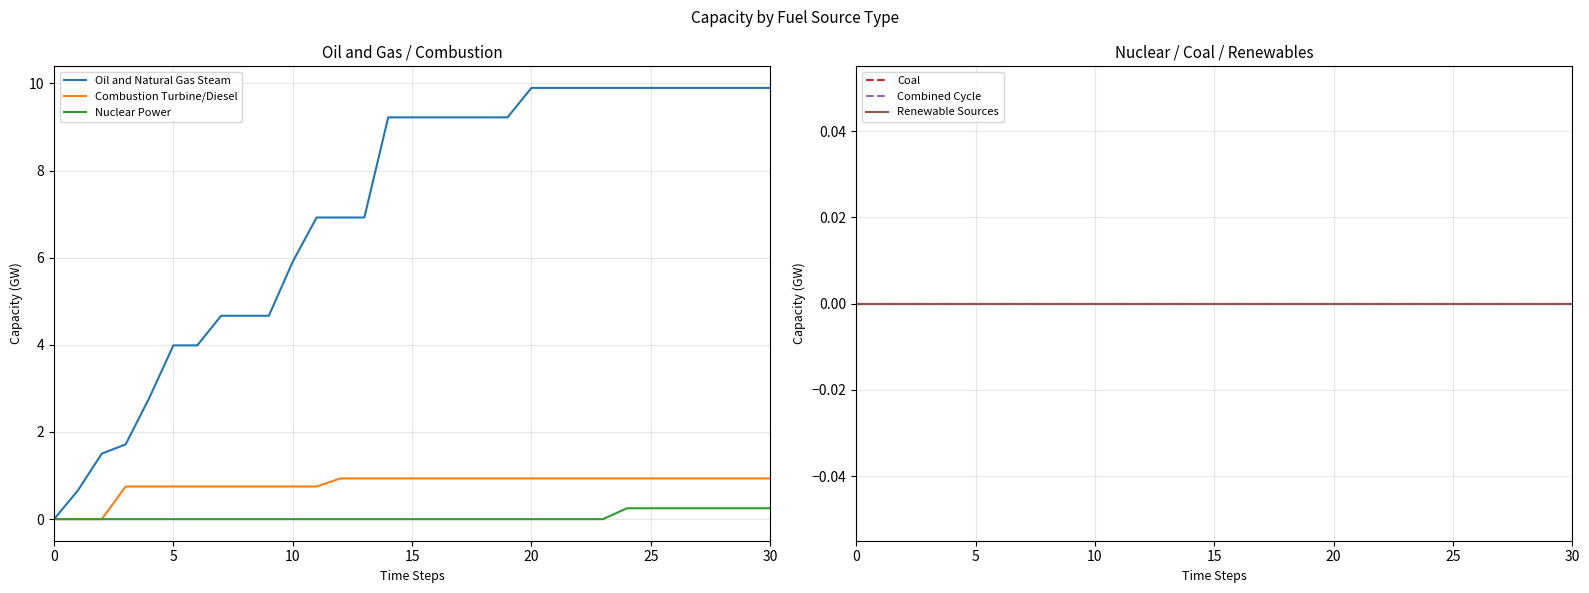

What is the label of the 18th point from the right?

13